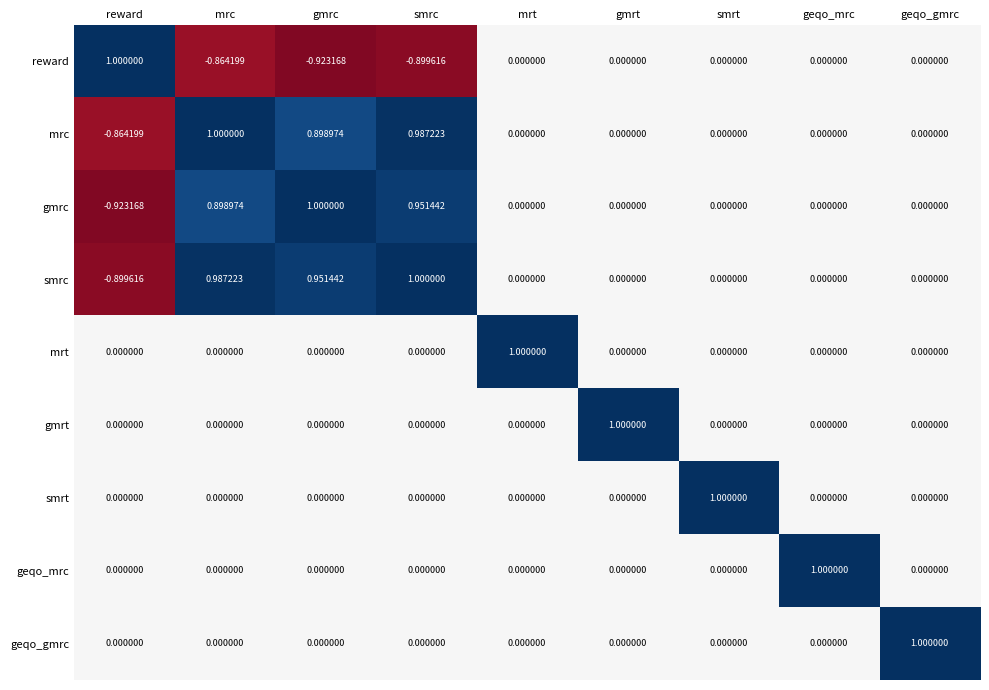

At which label does reward reach its peak?

reward